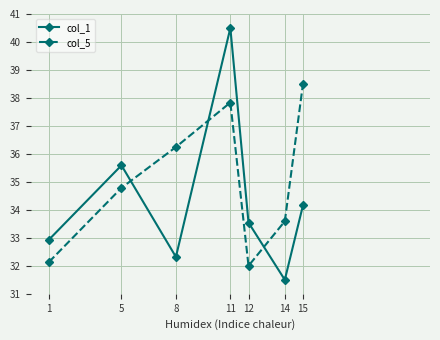

What is the total value across all series at 14?

65.1